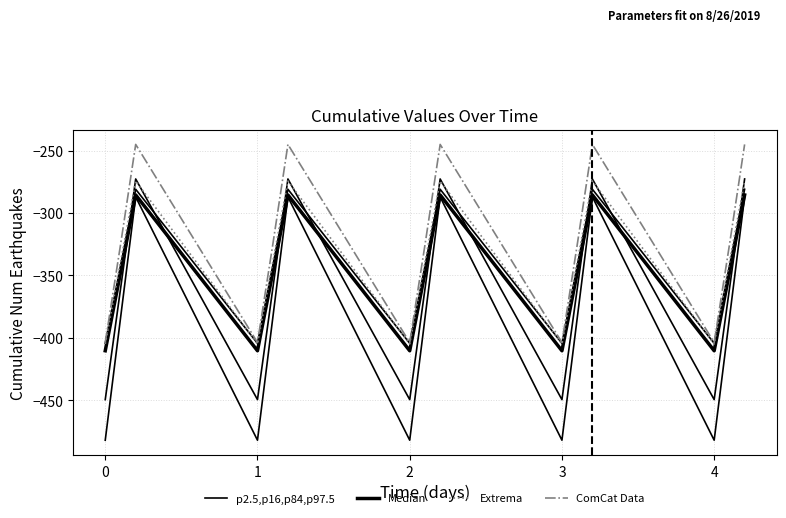

Rank the series at −1 from highest to lowest value.

ComCat Data, Extrema, Median, p2.5,p16,p84,p97.5